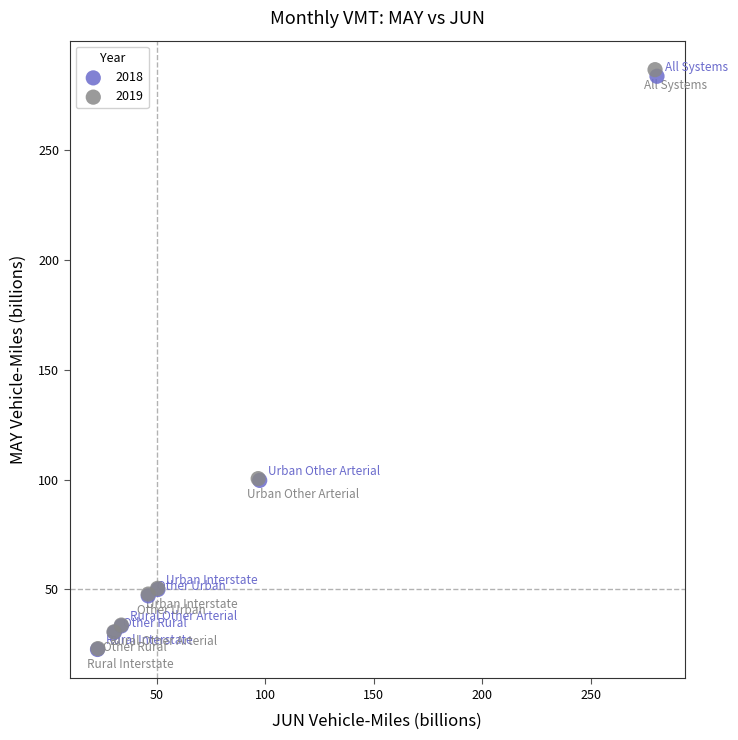

Which series has the widest spread of Y values?

2019